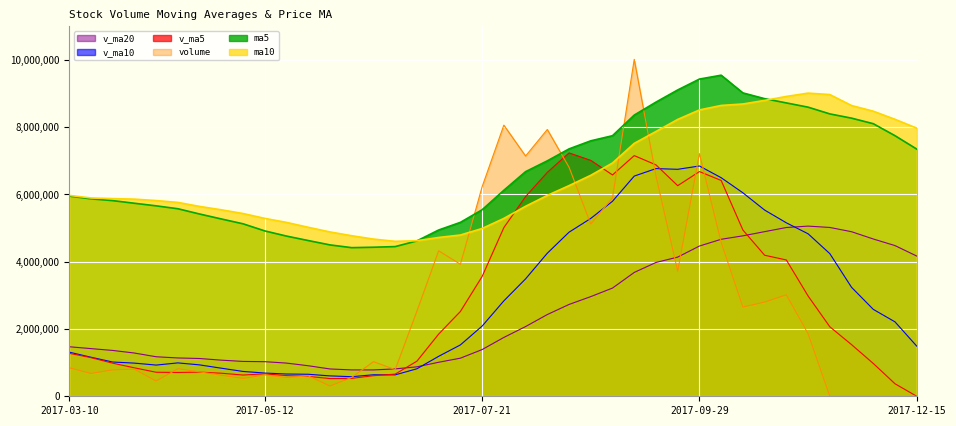

Reading left to right, transcribe all the data shown in this chart.

v_ma5: 2017-03-10=1277110.8	2017-03-17=1149049.8	2017-03-24=983932.3	2017-03-31=845919.2	2017-04-07=713936.2	2017-04-14=708392.1	2017-04-21=717612.2	2017-04-28=685603.5	2017-05-05=631085.9	2017-05-12=667294.7	2017-05-19=615068.3	2017-05-26=591053.6	2017-06-02=526622.6	2017-06-09=532799.2	2017-06-16=611827.1	2017-06-23=658676.9	2017-06-30=1044319.7	2017-07-07=1848669.8	2017-07-14=2520991.3	2017-07-21=3560704.5	2017-07-28=5014169.0	2017-08-04=5936022.8	2017-08-11=6657070.5	2017-08-18=7233800.6	2017-08-25=7011930.8	2017-09-01=6579783.2	2017-09-08=7154336.7	2017-09-15=6878402.3	2017-09-22=6260521.0	2017-09-29=6679573.7	2017-10-13=6414901.7	2017-10-20=4942265.8	2017-10-27=4192182.2	2017-11-03=4051780.3	2017-11-10=2980869.2	2017-11-17=2065671.9	2017-11-24=1535246.1	2017-12-01=975123.8	2017-12-08=371825.8	2017-12-15=0.0
v_ma10: 2017-03-10=1311869.3	2017-03-17=1161341.9	2017-03-24=1018218.6	2017-03-31=986087.4	2017-04-07=927355.8	2017-04-14=992751.4	2017-04-21=933331.0	2017-04-28=834767.9	2017-05-05=738502.5	2017-05-12=690615.4	2017-05-19=661730.2	2017-05-26=654332.9	2017-06-02=606113.1	2017-06-09=581942.6	2017-06-16=639560.8	2017-06-23=636872.6	2017-06-30=817686.7	2017-07-07=1187646.2	2017-07-14=1526895.2	2017-07-21=2086265.8	2017-07-28=2836422.9	2017-08-04=3490171.2	2017-08-11=4252870.1	2017-08-18=4877396.0	2017-08-25=5286317.7	2017-09-01=5796976.1	2017-09-08=6545179.7	2017-09-15=6767736.4	2017-09-22=6747160.8	2017-09-29=6845752.2	2017-10-13=6497342.4	2017-10-20=6048301.3	2017-10-27=5535292.3	2017-11-03=5156150.7	2017-11-10=4830221.5	2017-11-17=4240286.8	2017-11-24=3238756.0	2017-12-01=2583653.0	2017-12-08=2211803.0	2017-12-15=1490434.6
v_ma20: 2017-03-10=1472557.6	2017-03-17=1417105.6	2017-03-24=1362826.2	2017-03-31=1285788.4	2017-04-07=1174897.2	2017-04-14=1139362.9	2017-04-21=1122856.0	2017-04-28=1073680.2	2017-05-05=1036213.2	2017-05-12=1028355.8	2017-05-19=986799.7	2017-05-26=907837.4	2017-06-02=812165.8	2017-06-09=784015.0	2017-06-16=783458.3	2017-06-23=814812.0	2017-06-30=875508.8	2017-07-07=1011207.1	2017-07-14=1132698.9	2017-07-21=1388440.6	2017-07-28=1749076.6	2017-08-04=2072252.1	2017-08-11=2429491.6	2017-08-18=2729669.2	2017-08-25=2962939.2	2017-09-01=3216924.3	2017-09-08=3681433.2	2017-09-15=3977691.3	2017-09-22=4137028.0	2017-09-29=4466009.0	2017-10-13=4666882.7	2017-10-20=4769236.2	2017-10-27=4894081.2	2017-11-03=5016773.3	2017-11-10=5058269.5	2017-11-17=5018631.5	2017-11-24=4891967.9	2017-12-01=4675694.7	2017-12-08=4479481.9	2017-12-15=4168093.4
volume: 2017-03-10=847365.1	2017-03-17=679030.2	2017-03-24=785910.9	2017-03-31=804353.5	2017-04-07=453021.0	2017-04-14=819644.8	2017-04-21=725130.9	2017-04-28=625867.5	2017-05-05=531765.4	2017-05-12=634064.7	2017-05-19=558512.9	2017-05-26=605057.6	2017-06-02=303712.3	2017-06-09=562648.4	2017-06-16=1029204.0	2017-06-23=792762.0	2017-06-30=2533271.8	2017-07-07=4325463.0	2017-07-14=3924255.8	2017-07-21=6227770.0	2017-07-28=8060084.5	2017-08-04=7142540.5	2017-08-11=7930701.5	2017-08-18=6807906.5	2017-08-25=5118421.0	2017-09-01=5899346.5	2017-09-08=10015308.0	2017-09-15=6551029.5	2017-09-22=3718500.2	2017-09-29=7213684.0	2017-10-13=4575986.5	2017-10-20=2652129.0	2017-10-27=2800611.5	2017-11-03=3016490.5	2017-11-10=1859128.8	2017-11-17=0.0	2017-11-24=0.0	2017-12-01=0.0	2017-12-08=0.0	2017-12-15=0.0
ma5: 2017-03-10=5950400.0	2017-03-17=5868800.0	2017-03-24=5816000.0	2017-03-31=5737600.0	2017-04-07=5660800.0	2017-04-14=5574400.0	2017-04-21=5417600.0	2017-04-28=5270400.0	2017-05-05=5126400.0	2017-05-12=4915200.0	2017-05-19=4761600.0	2017-05-26=4628800.0	2017-06-02=4499200.0	2017-06-09=4417600.0	2017-06-16=4430400.0	2017-06-23=4449600.0	2017-06-30=4619200.0	2017-07-07=4942400.0	2017-07-14=5169600.0	2017-07-21=5544000.0	2017-07-28=6123200.0	2017-08-04=6676800.0	2017-08-11=6998400.0	2017-08-18=7353600.0	2017-08-25=7593600.0	2017-09-01=7745600.0	2017-09-08=8358400.0	2017-09-15=8744000.0	2017-09-22=9105600.0	2017-09-29=9428800.0	2017-10-13=9544000.0	2017-10-20=9017600.0	2017-10-27=8846400.0	2017-11-03=8720000.0	2017-11-10=8593600.0	2017-11-17=8393600.0	2017-11-24=8267200.0	2017-12-01=8102400.0	2017-12-08=7745600.0	2017-12-15=7347200.0
ma10: 2017-03-10=5971200.0	2017-03-17=5895200.0	2017-03-24=5876000.0	2017-03-31=5860000.0	2017-04-07=5817600.0	2017-04-14=5762400.0	2017-04-21=5643200.0	2017-04-28=5543200.0	2017-05-05=5432000.0	2017-05-12=5288000.0	2017-05-19=5168000.0	2017-05-26=5023200.0	2017-06-02=4884800.0	2017-06-09=4772000.0	2017-06-16=4672800.0	2017-06-23=4605600.0	2017-06-30=4624000.0	2017-07-07=4720800.0	2017-07-14=4793600.0	2017-07-21=4987200.0	2017-07-28=5286400.0	2017-08-04=5648000.0	2017-08-11=5970400.0	2017-08-18=6261600.0	2017-08-25=6568800.0	2017-09-01=6934400.0	2017-09-08=7517600.0	2017-09-15=7871200.0	2017-09-22=8229600.0	2017-09-29=8511200.0	2017-10-13=8644800.0	2017-10-20=8688000.0	2017-10-27=8795200.0	2017-11-03=8912800.0	2017-11-10=9011200.0	2017-11-17=8968800.0	2017-11-24=8642400.0	2017-12-01=8474400.0	2017-12-08=8232800.0	2017-12-15=7970400.0